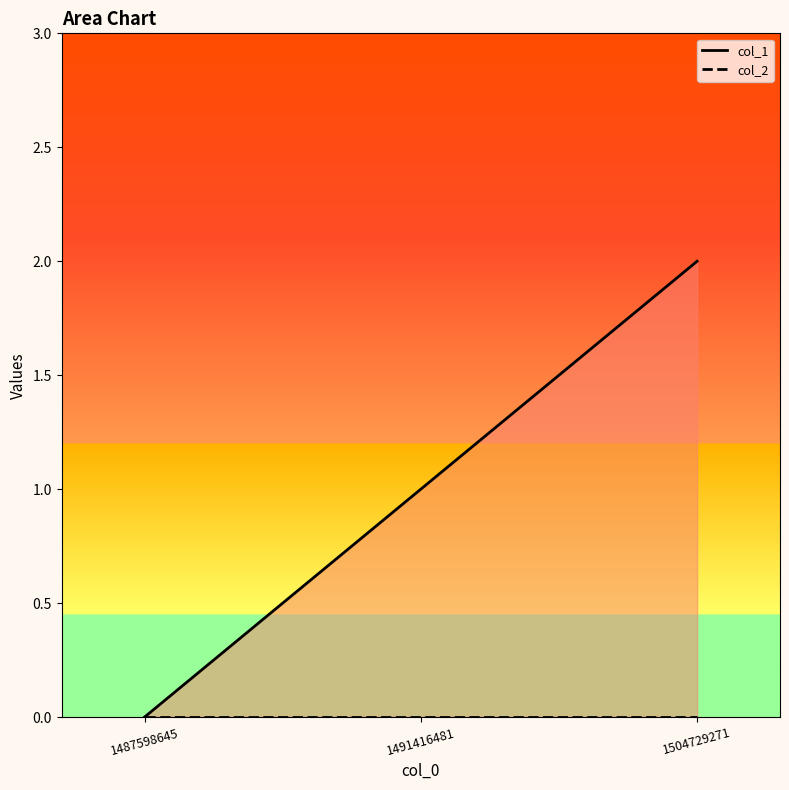

Reading left to right, extract all data points from this chart.

col_1: 1487598645=0	1491416481=1	1504729271=2
col_2: 1487598645=0	1491416481=0	1504729271=0